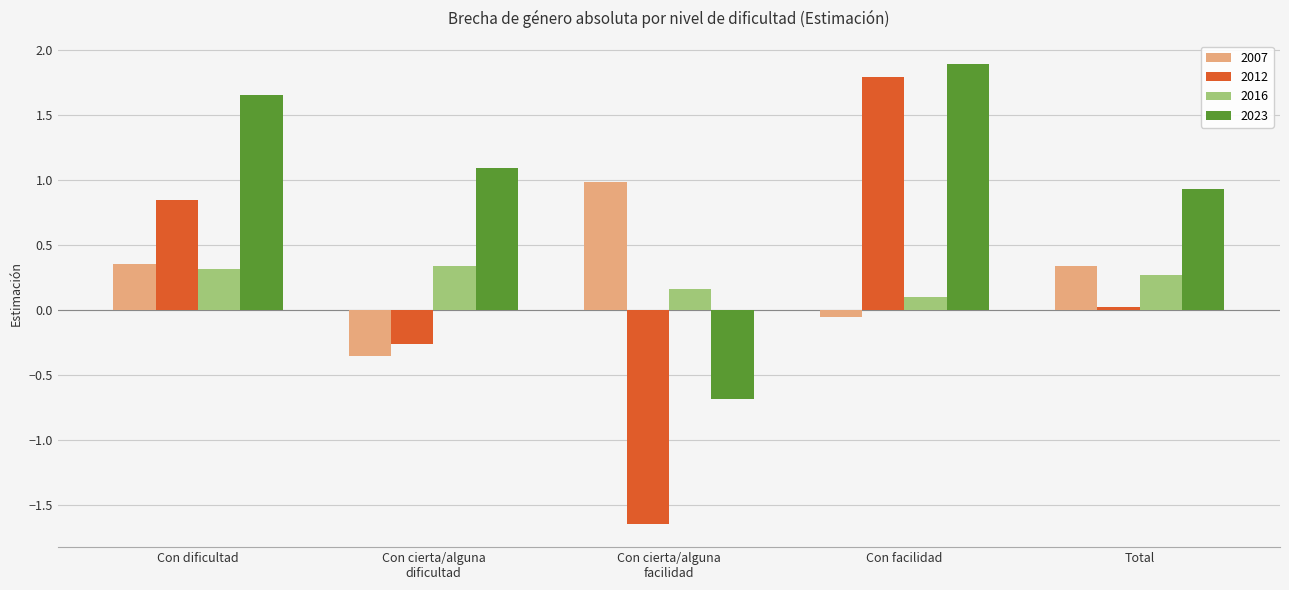

The 2016 series shows 0.6 at Con dificultad. True or false?

False